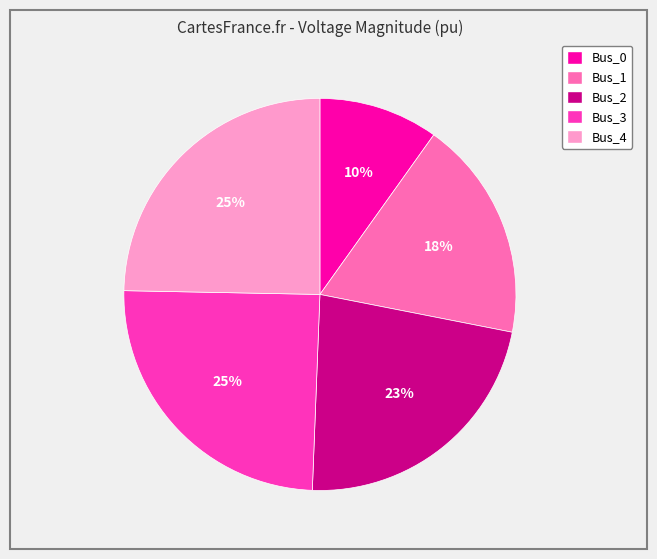

To the nearest percent, what is the difference between the largest and smallest slice percentages?

15%